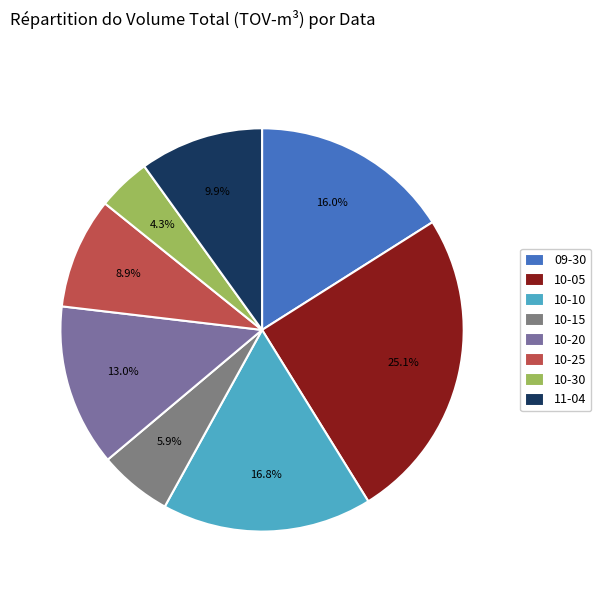

Which category has the smallest portion of the pie?

10-30